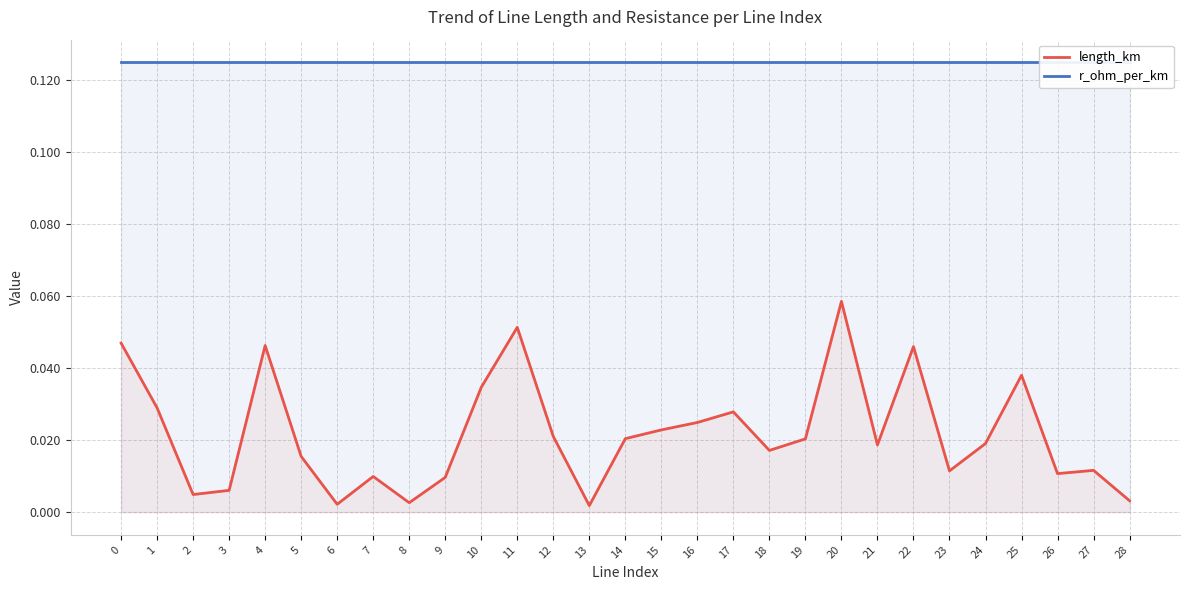

Which category has the lowest value across all series?

13